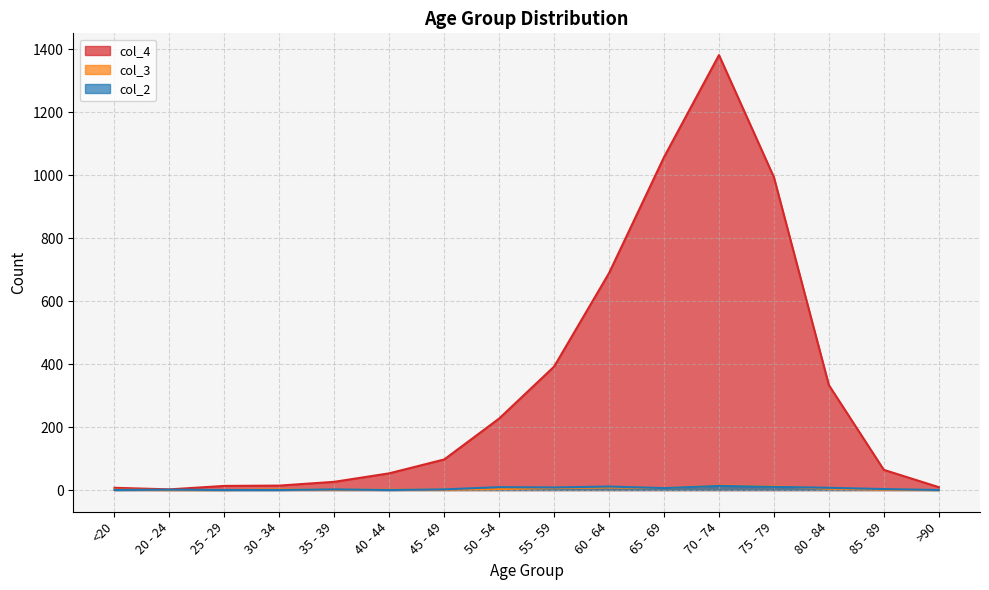

Which has a higher value, 55 - 59 or 60 - 64?

60 - 64